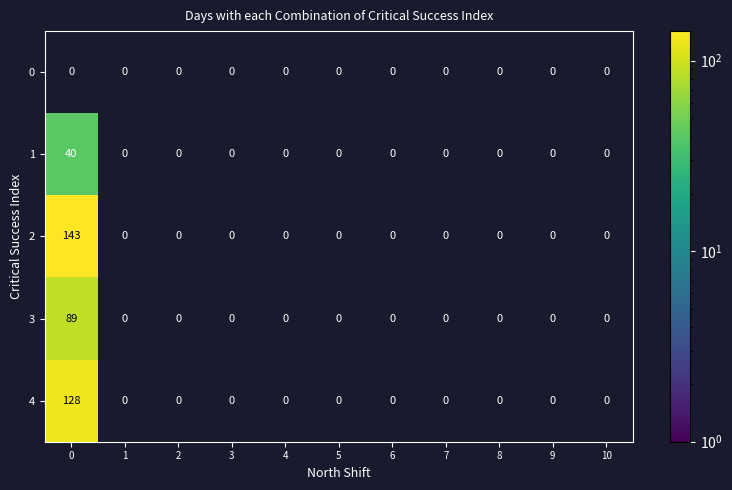

True or false: 4 has a value of 128 at 0.

True